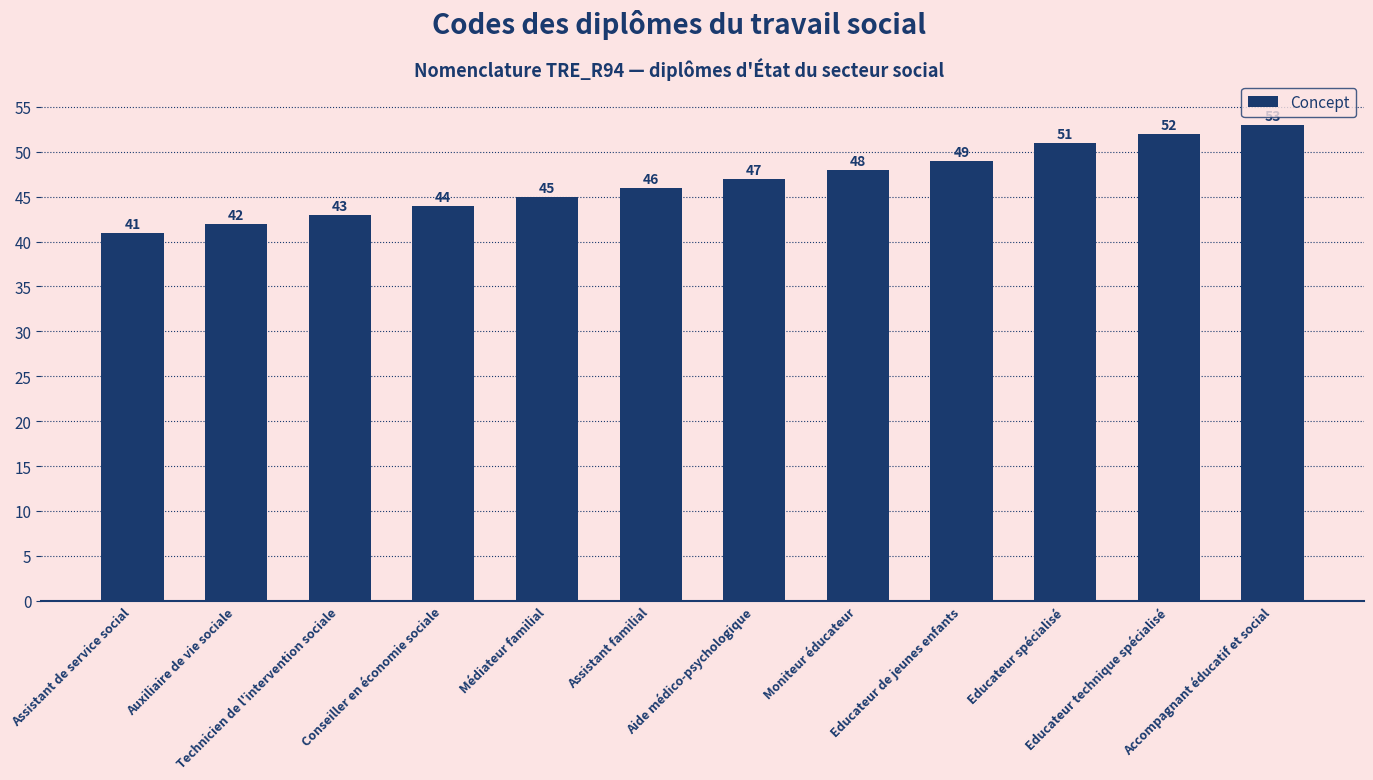

True or false: the data shows 43 at Technicien de l'intervention sociale.

True